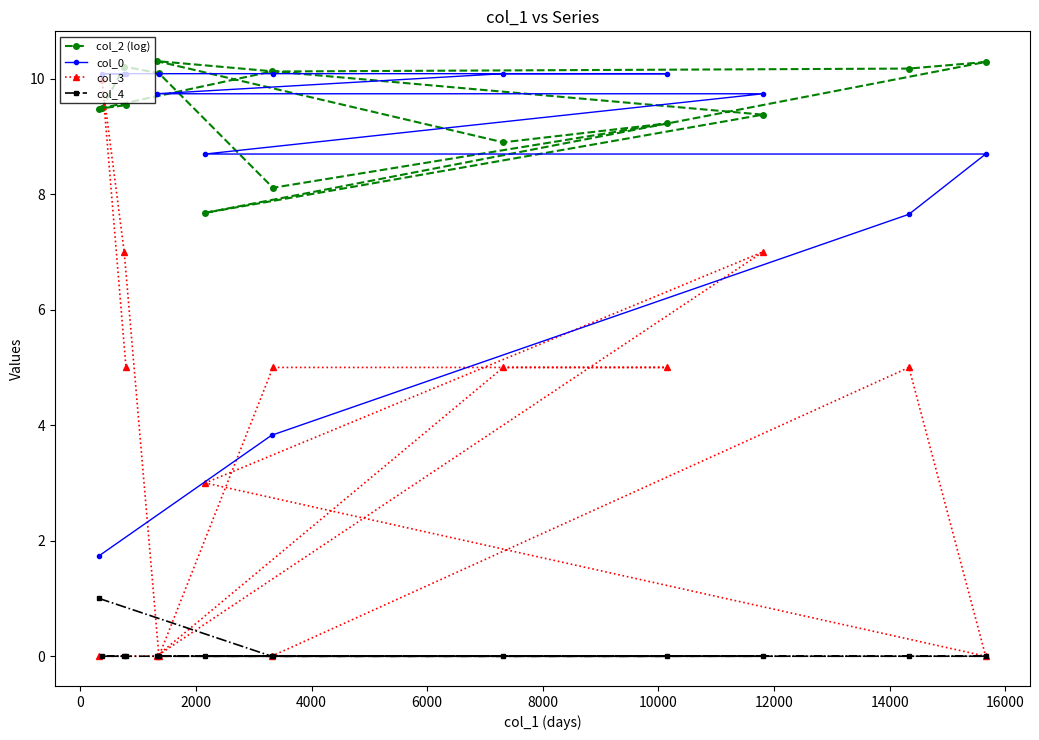

At how many categories does at least one series exceed 9?

13